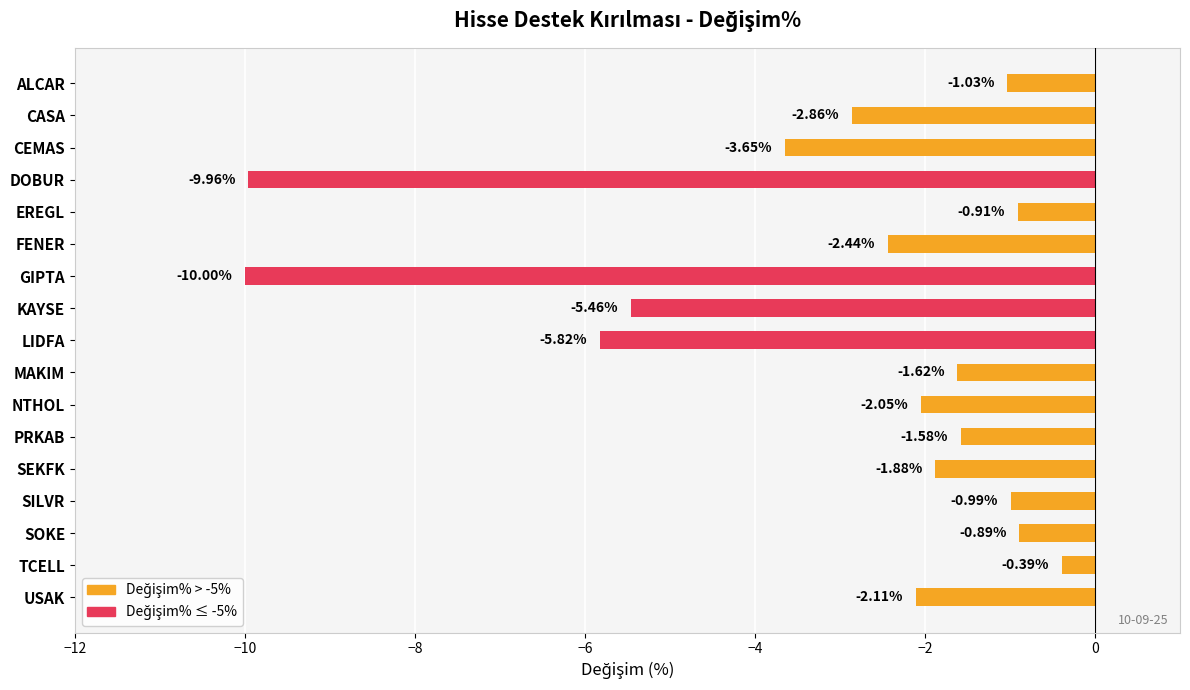

Are the bars grouped side by side (vs. stacked)?

No